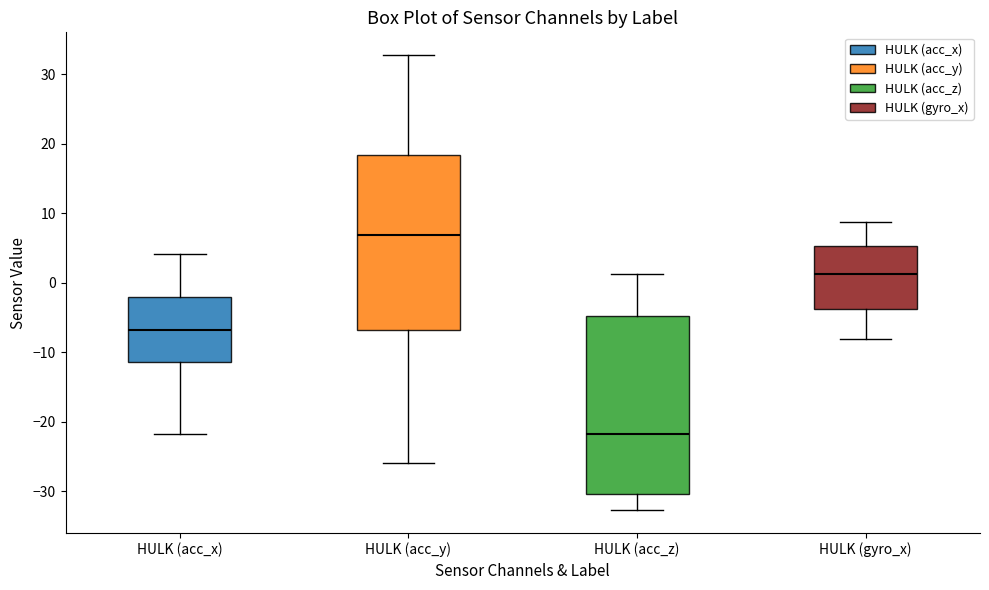

Where does the upper whisker of the box for HULK (acc_y) end on the y-axis? The values are not printed on the chart, so give them approximately, as read against the axis.

33